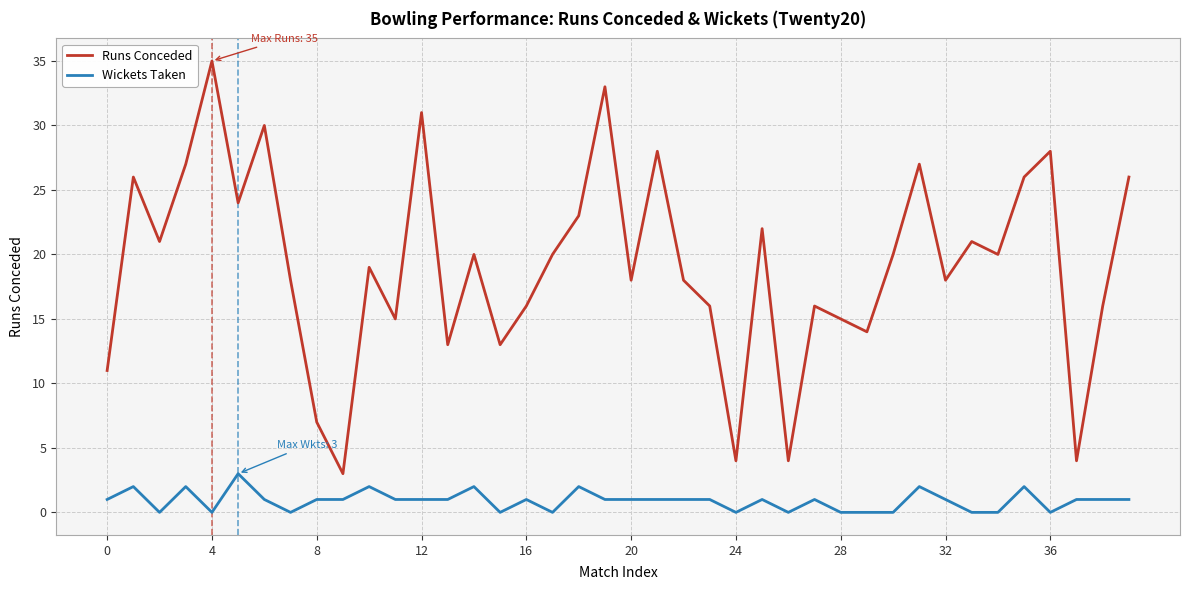

Which series has the largest total across all categories?

Runs Conceded